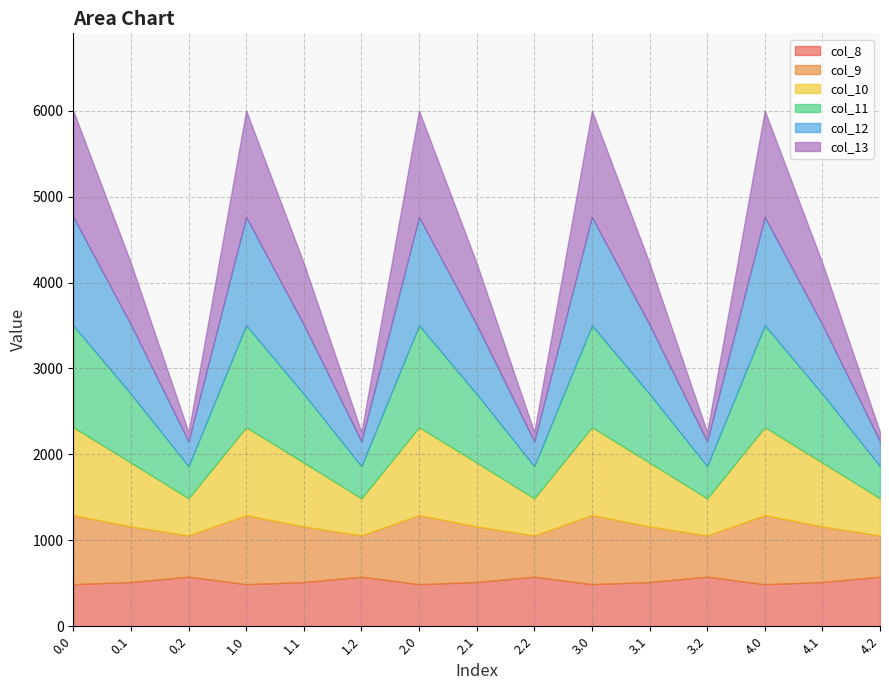

How many intersections are there between col_8 and col_12?

9